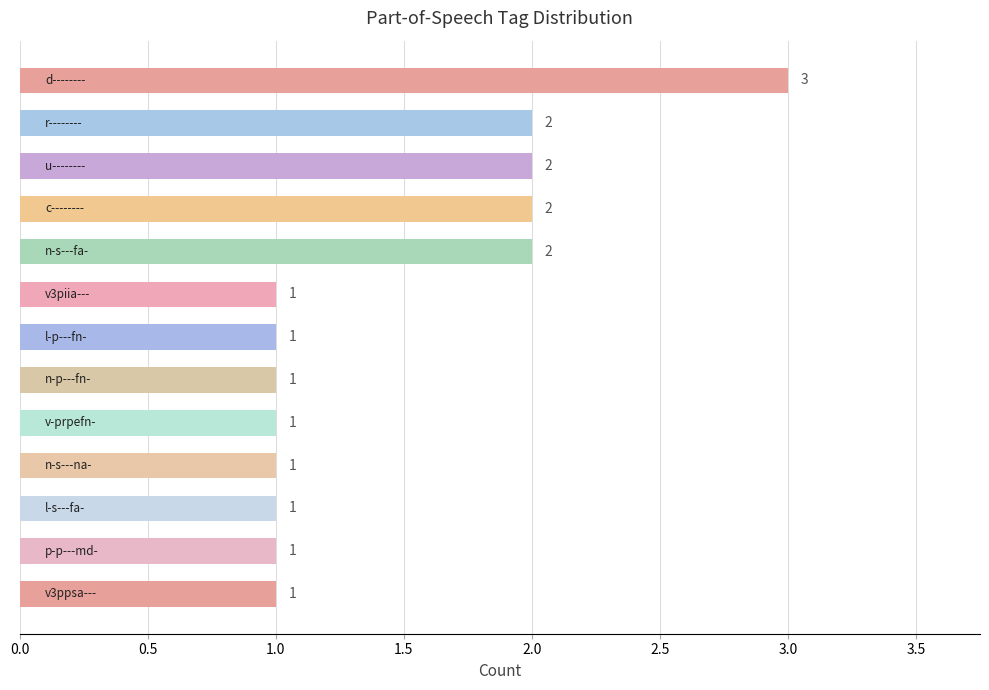

What is the sum of all values?

19